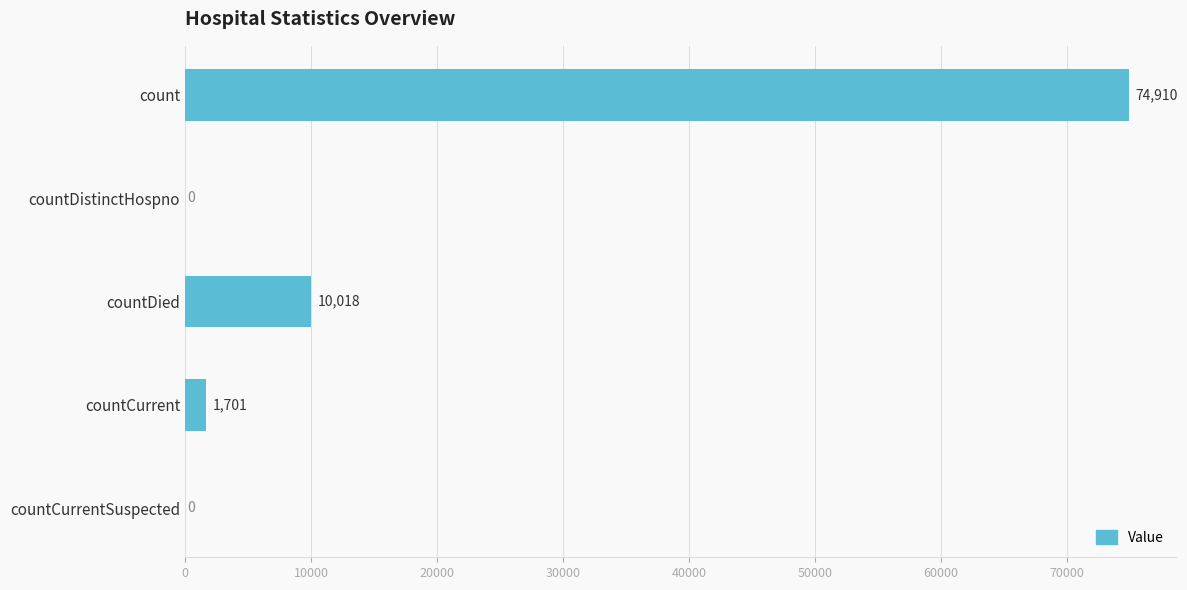

Reading bottom to top, extract all data points from this chart.

countCurrentSuspected=0	countCurrent=1701	countDied=10018	countDistinctHospno=0	count=74910